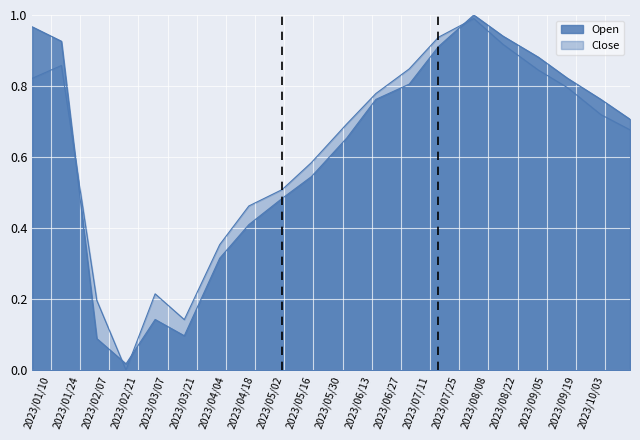

What position from the left is 2023-05-15?

10